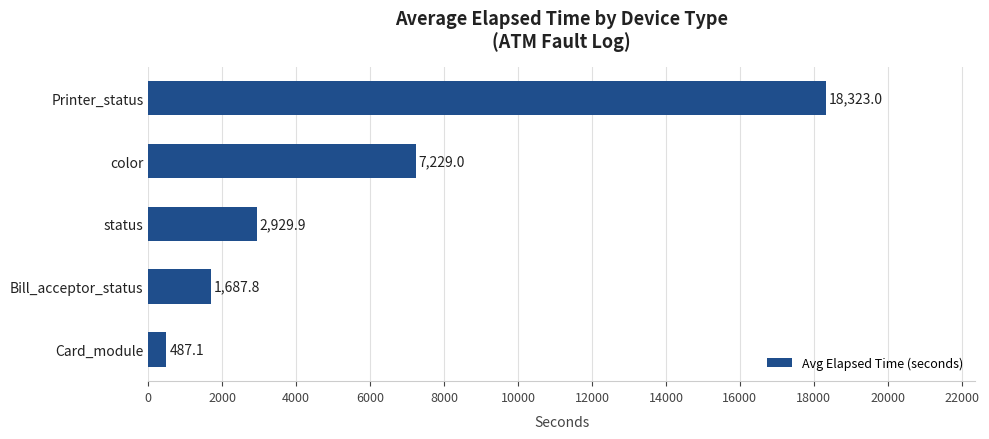

What is the average value?

6131.3